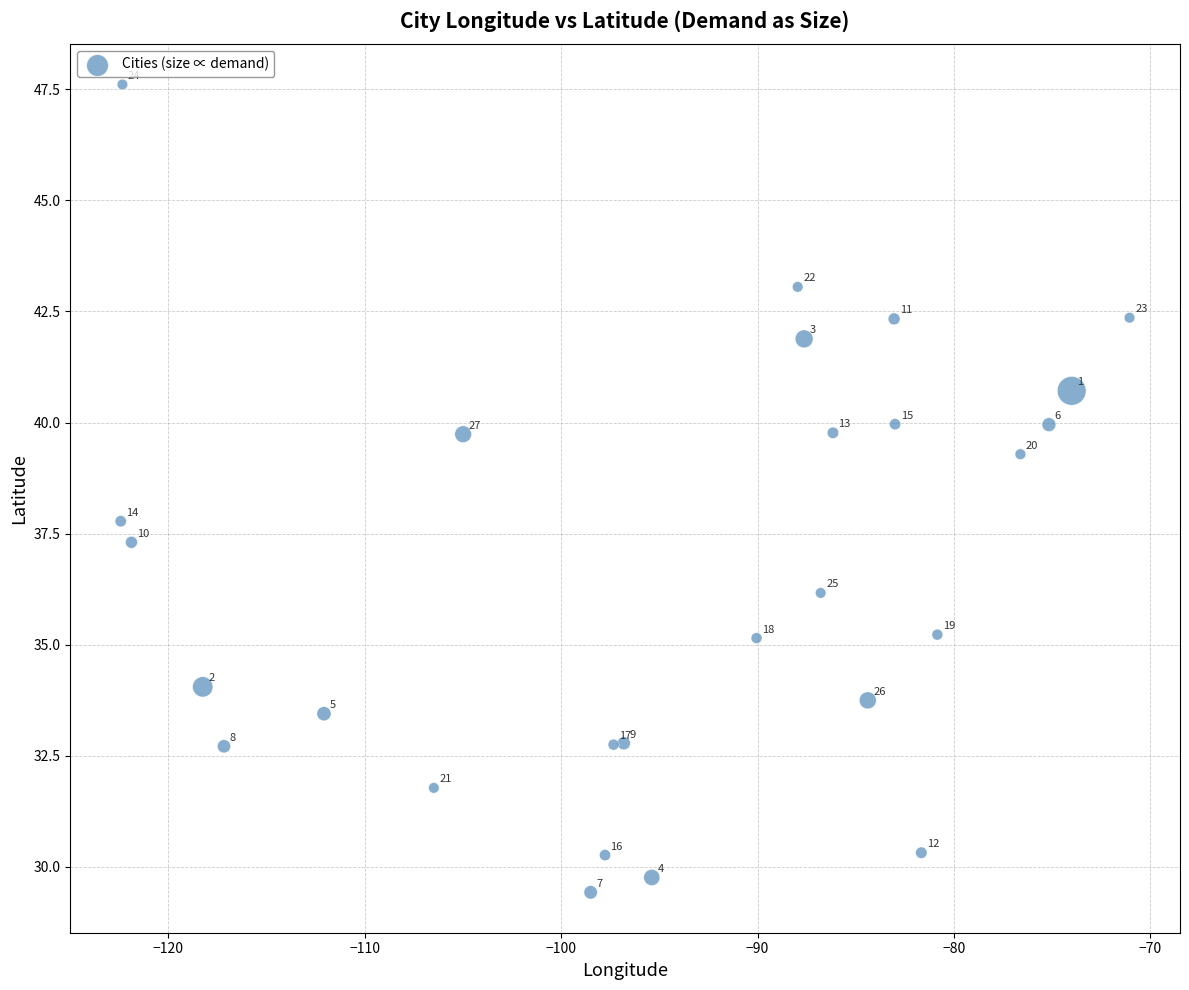

What Y value in the scatter plot is closest to 38?

37.8